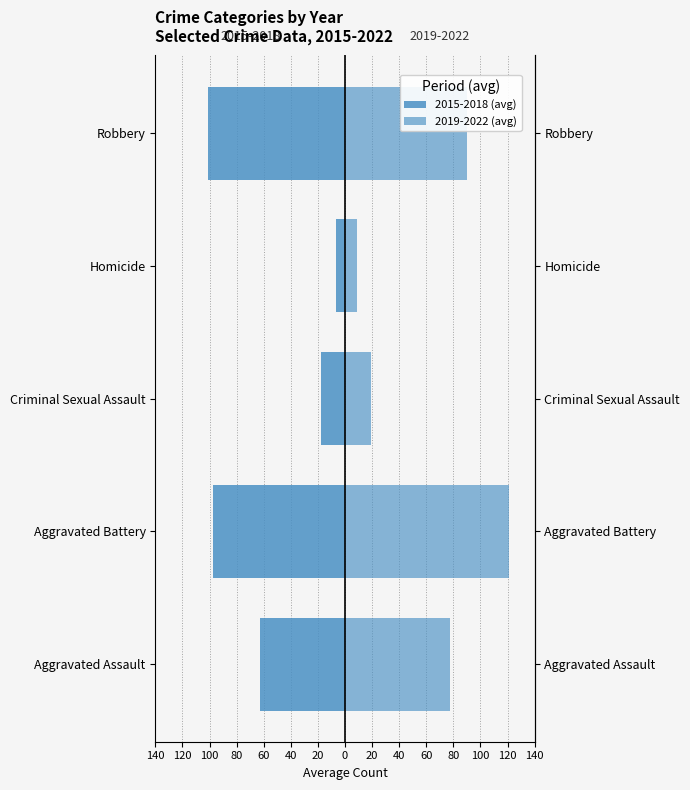

What are all the series names shown in the legend?

2015-2018 (avg), 2019-2022 (avg)